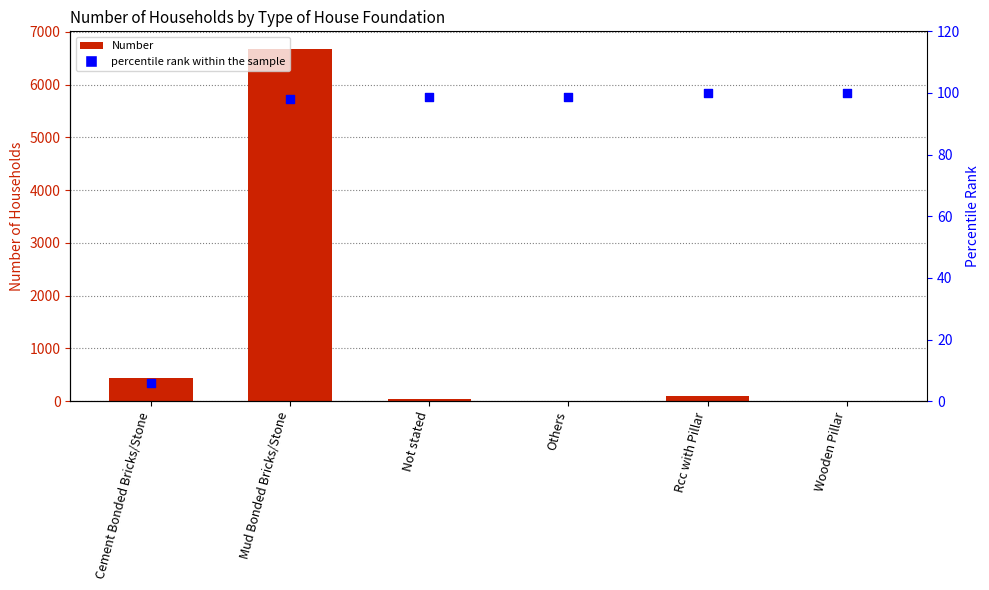

What is the total value across all series at Not stated?

138.6